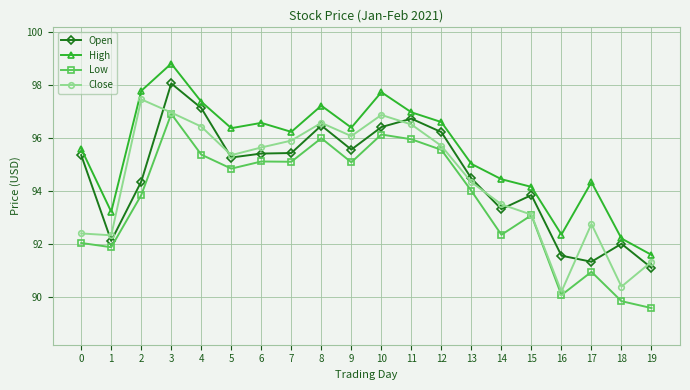

What is the sum of all High values?

1911.1